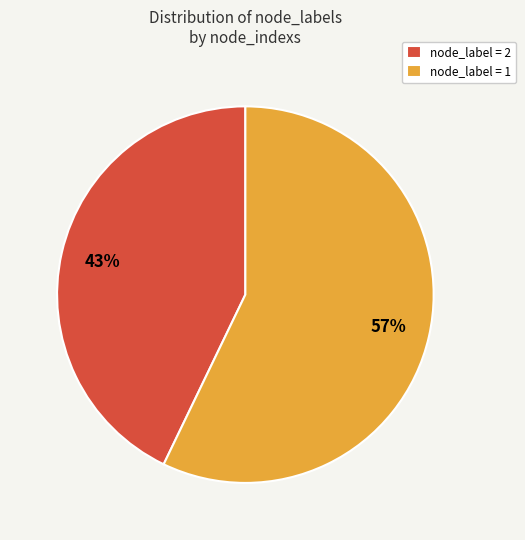

To the nearest percent, what percentage of the pie is node_label = 2?

43%